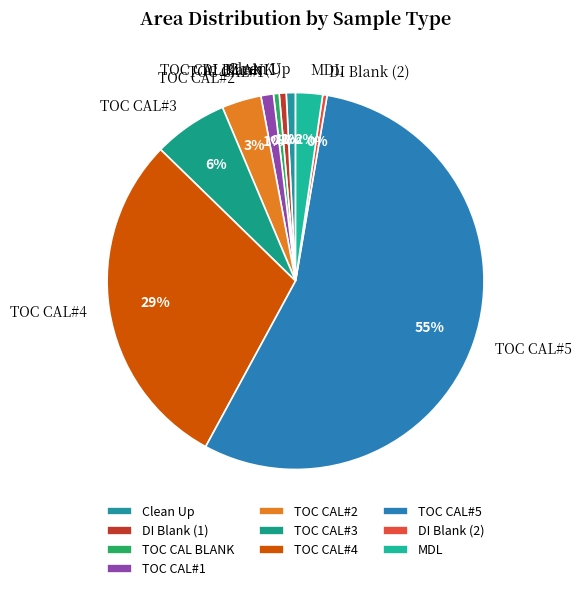

To the nearest percent, what is the combined percentage of TOC CAL#1 and Clean Up?

2%